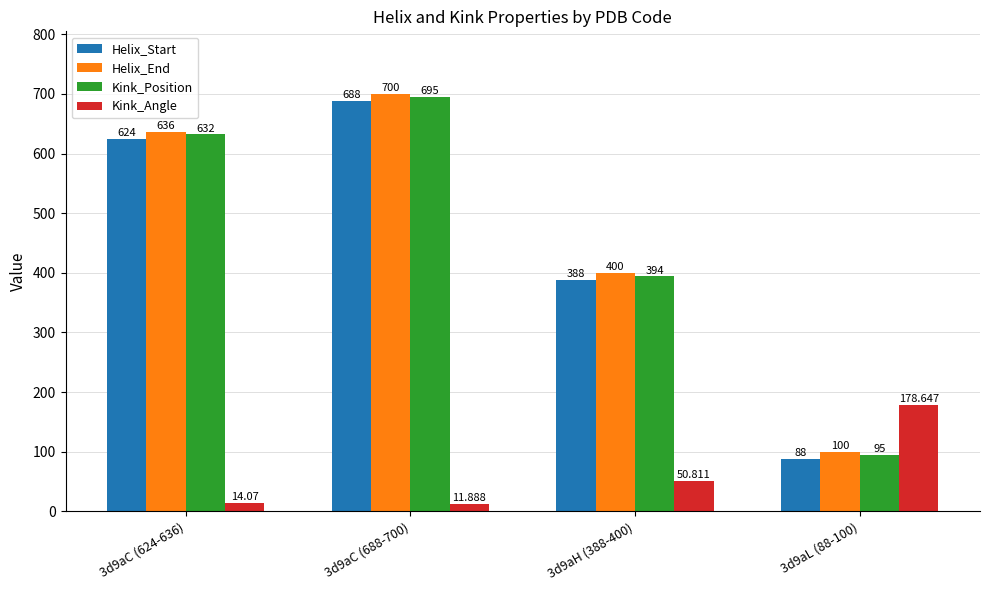

What position from the left is 3d9aL (88-100)?

4